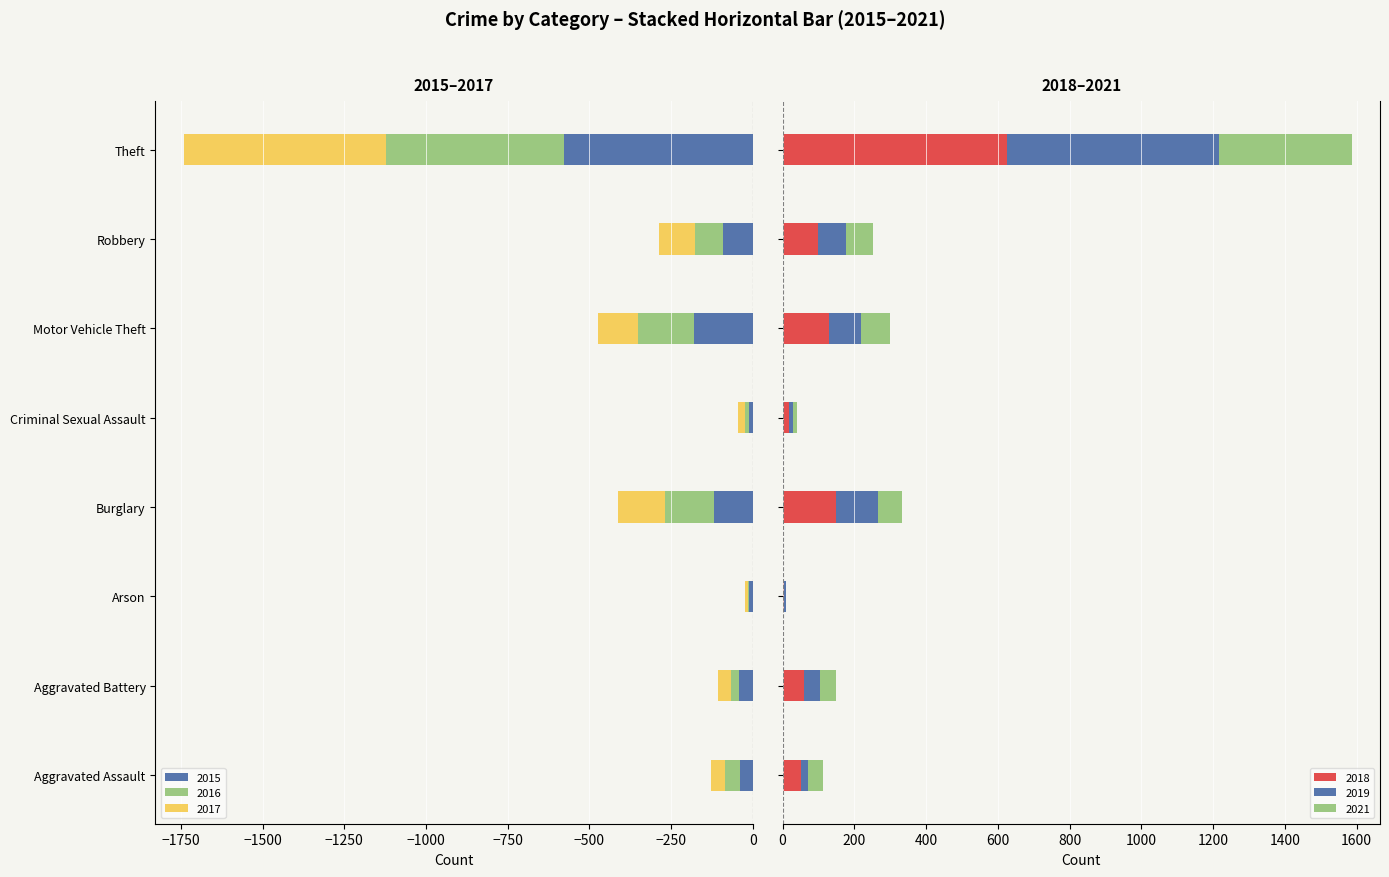

Is the value of 2021 at Motor Vehicle Theft greater than the value of 2015 at Robbery?

Yes